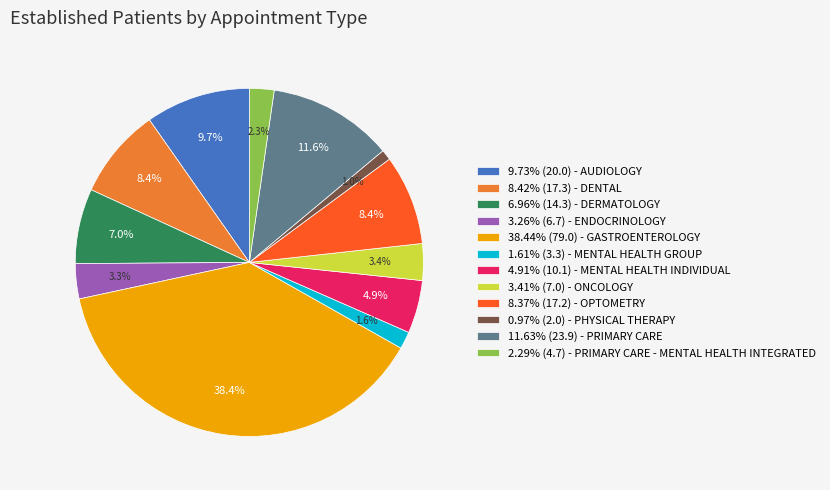

Count the number of slices in the pie.

12